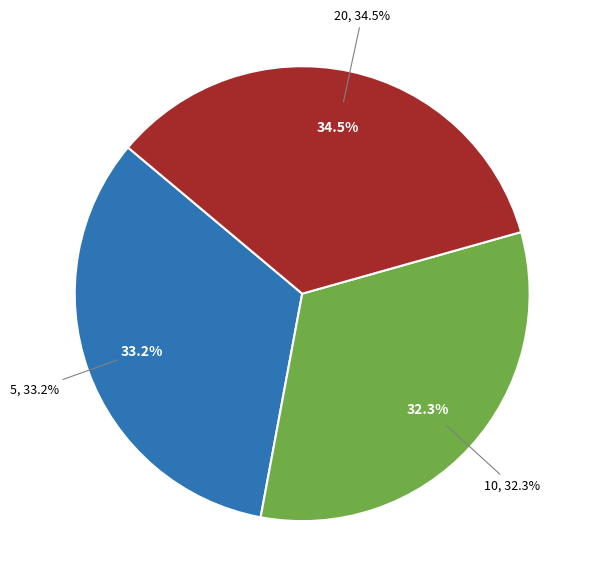

Count the number of slices in the pie.

3